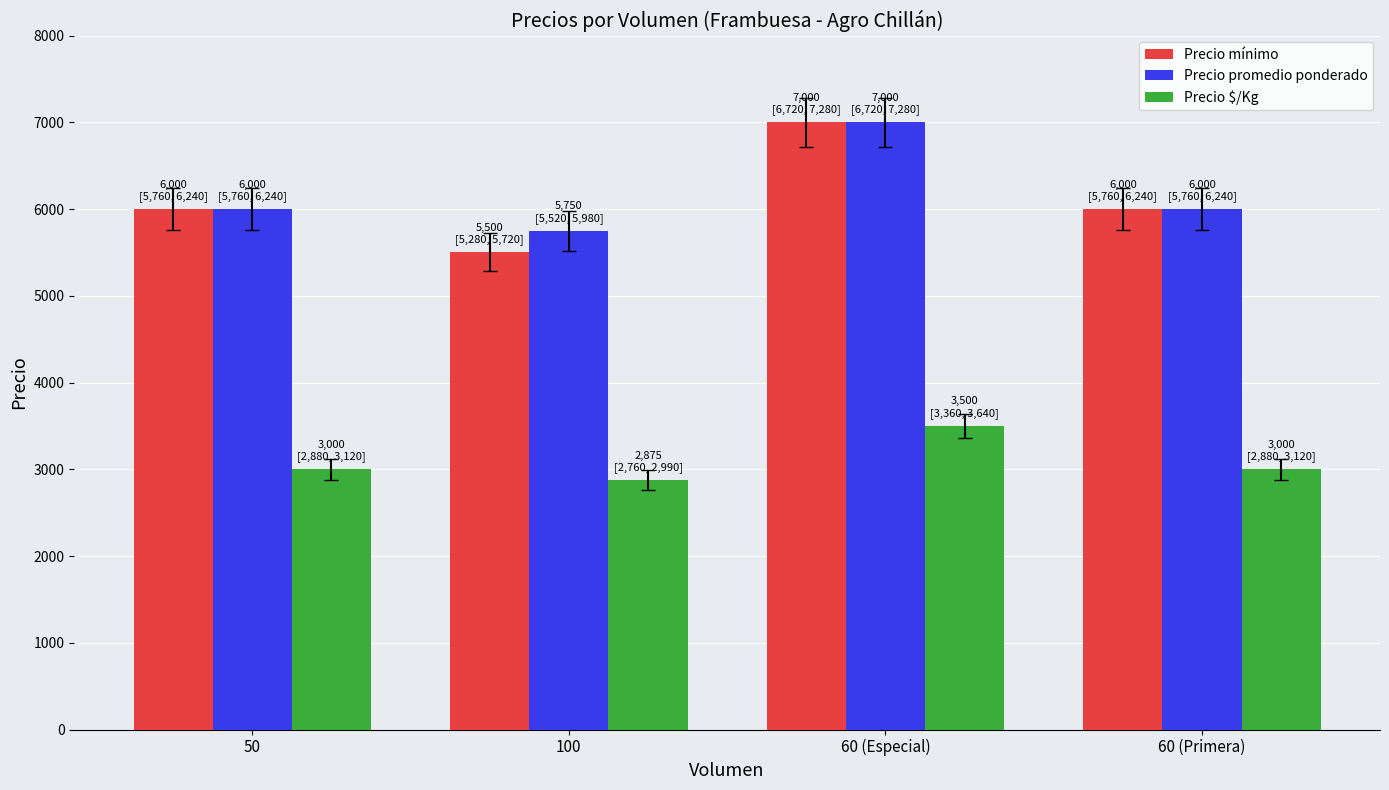

Does the chart contain stacked bars?

No